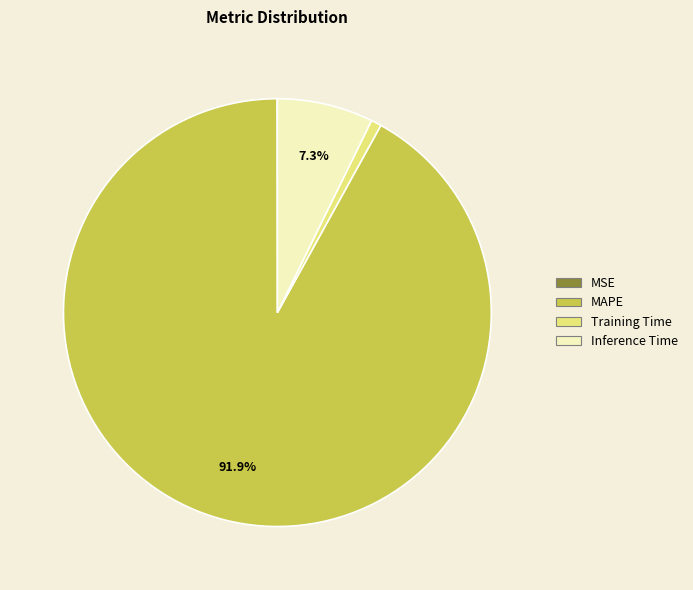

What is the largest slice in the pie chart?

MAPE